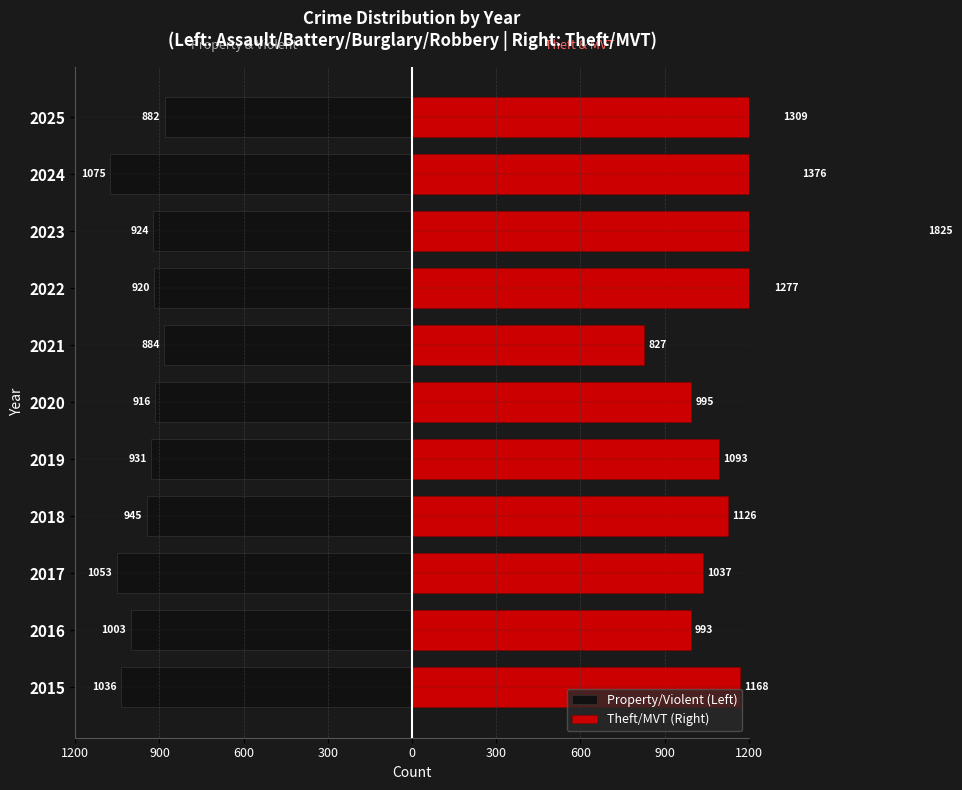

How many bars are there in each group?

2